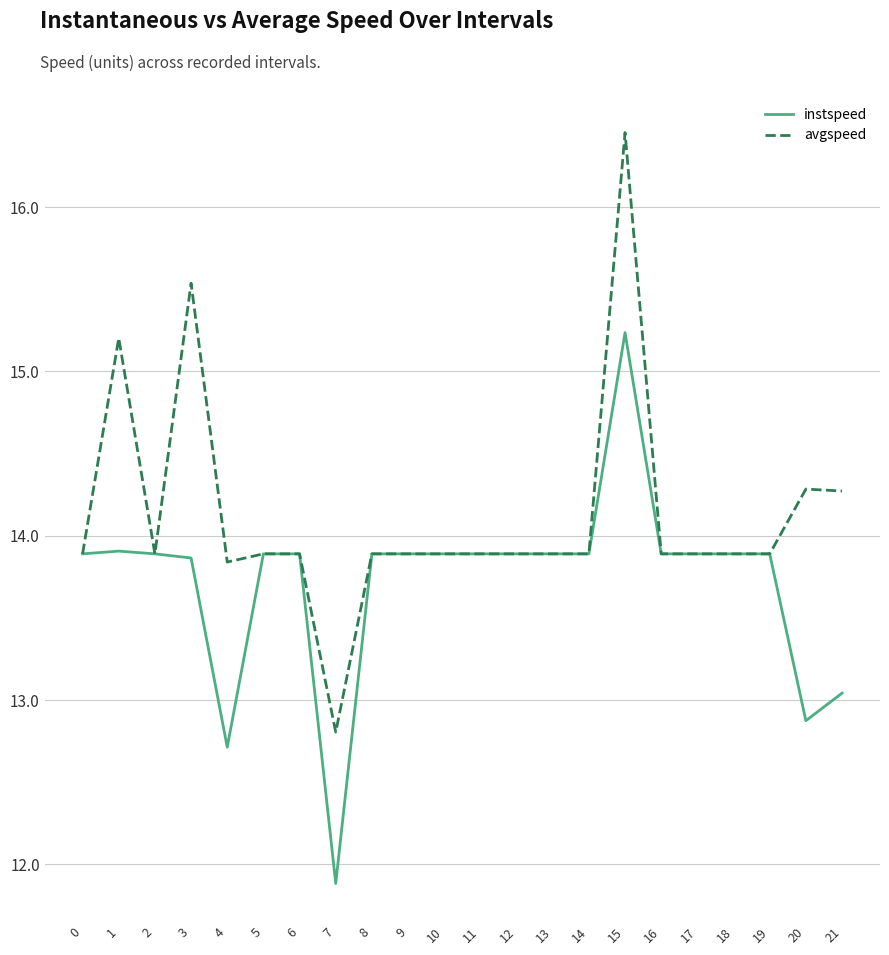

How many categories are shown in the chart?

22